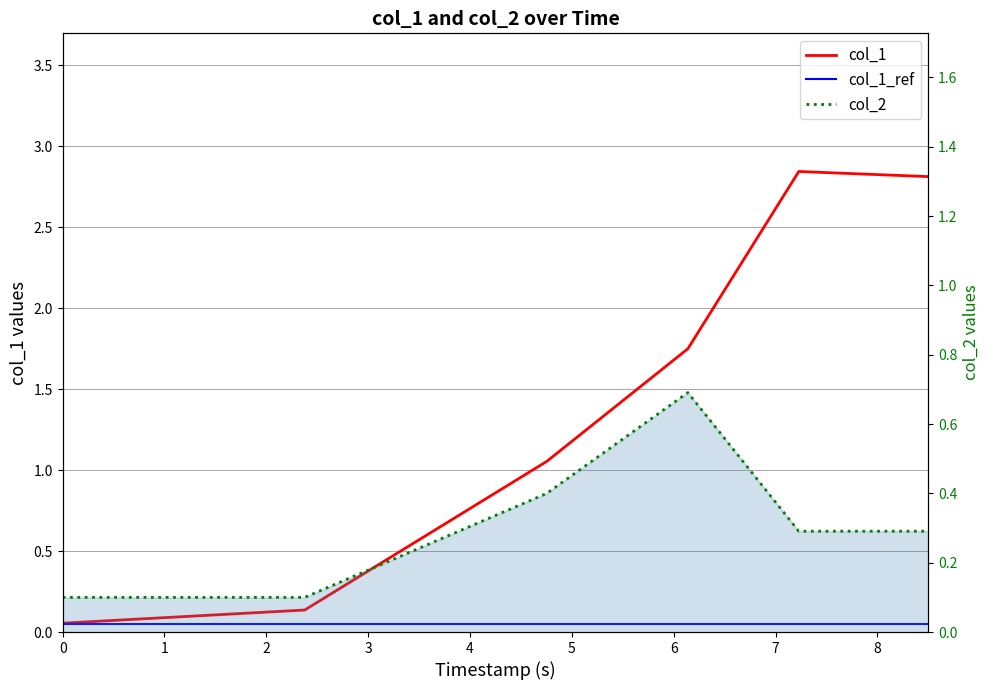

What are all the series names shown in the legend?

col_1, col_1_ref, col_2